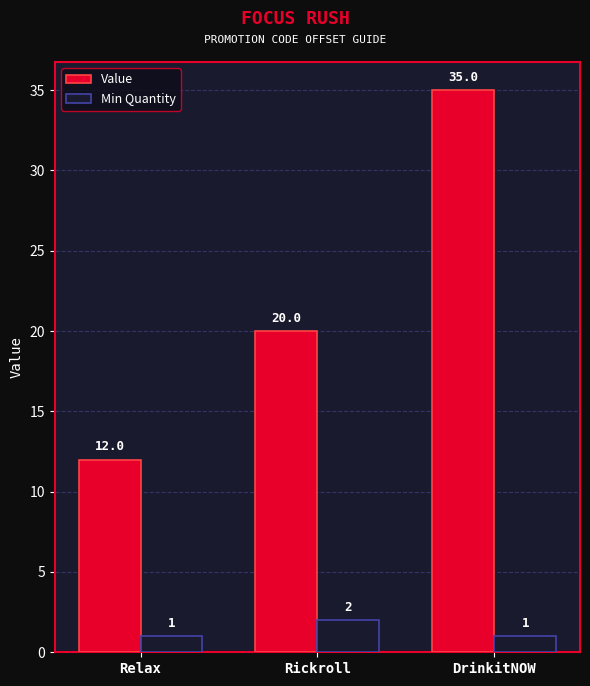

At which label does Value reach its peak?

DrinkitNOW